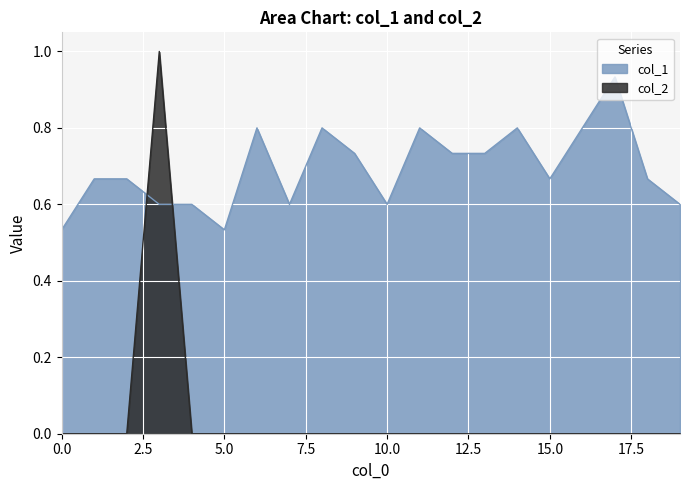

True or false: col_1 and col_2 cross at least once.

True